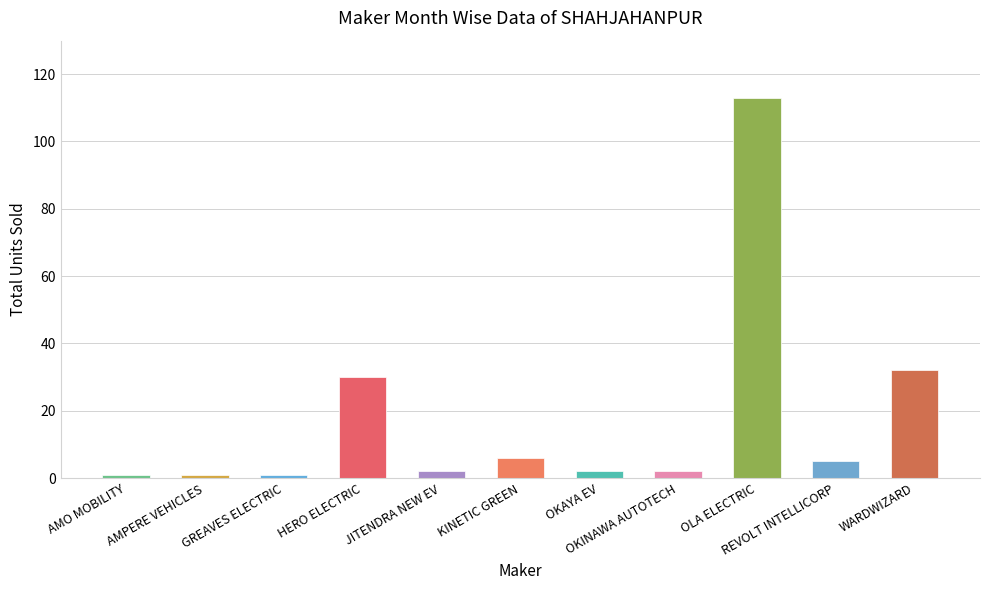

What is the value of the 9th bar from the left?

113